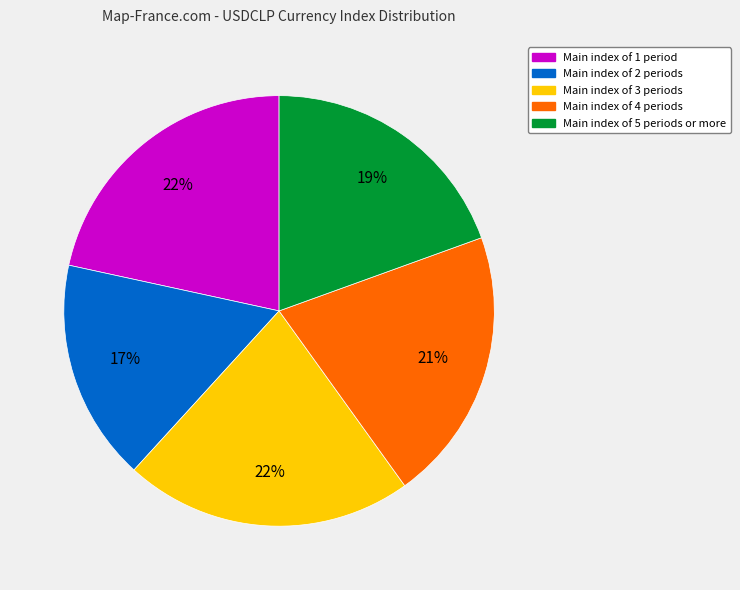

To the nearest percent, what is the average slice percentage?

20%